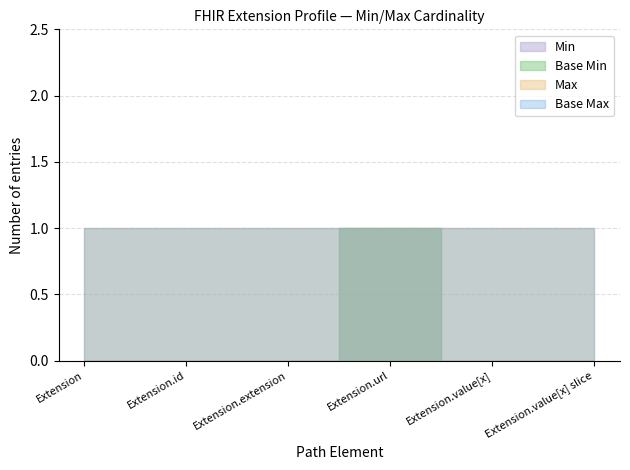

True or false: Extension.url has more than 1 interior local peaks.

False